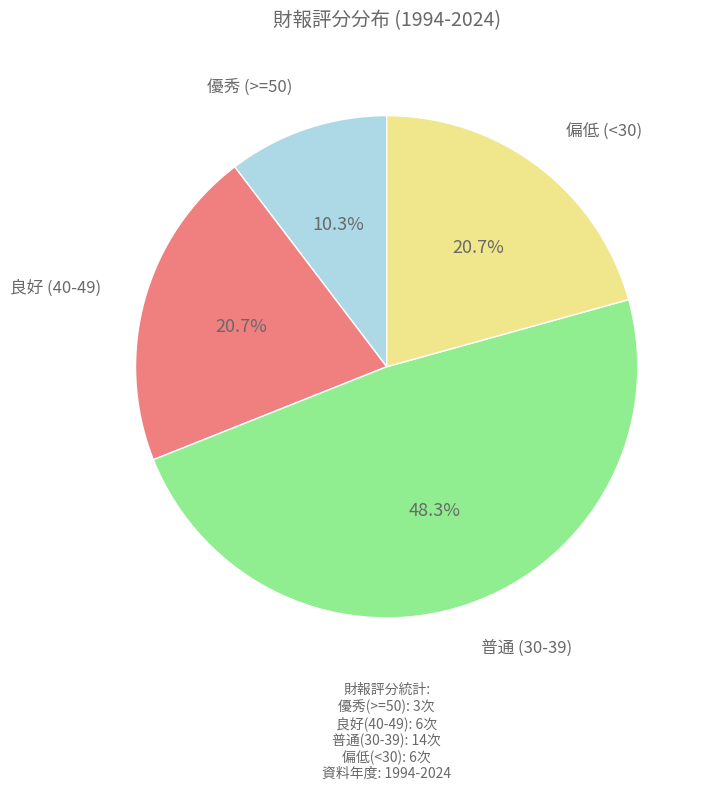

What is the ratio of the value at 良好 (40-49) to the value at 普通 (30-39)?

0.4